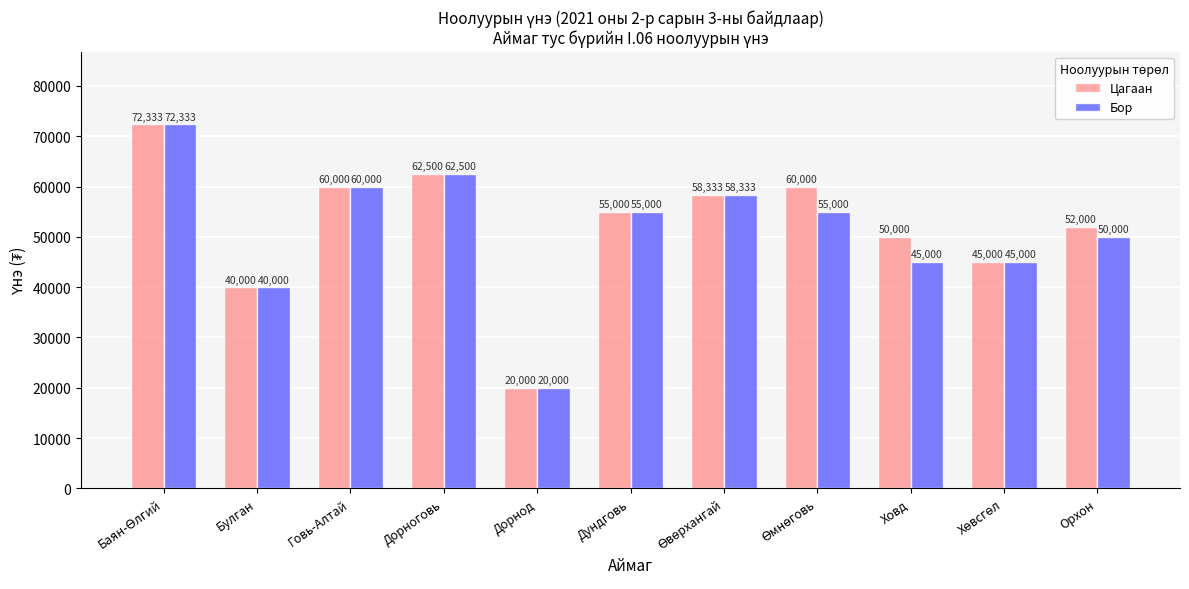

What is the difference between the highest and lowest values at Орхон?

2000.0